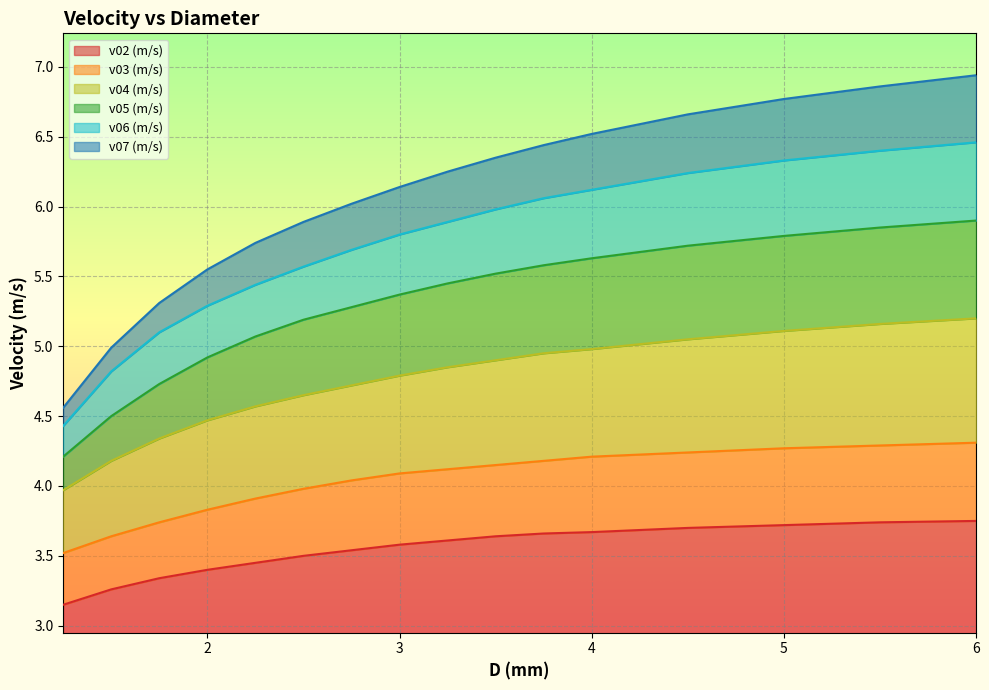

Does the chart display data point markers on the line(s)?

No